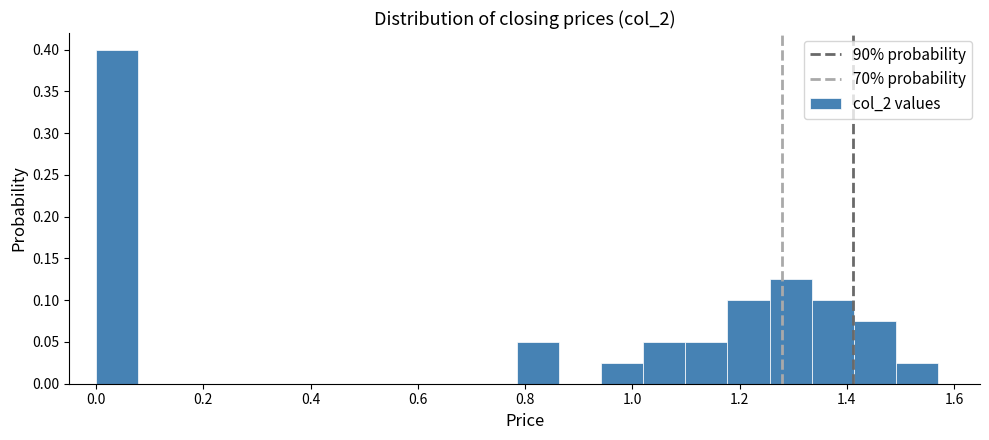

Read against the x-axis, roughly where is the centre of the tallest bar?

0.04